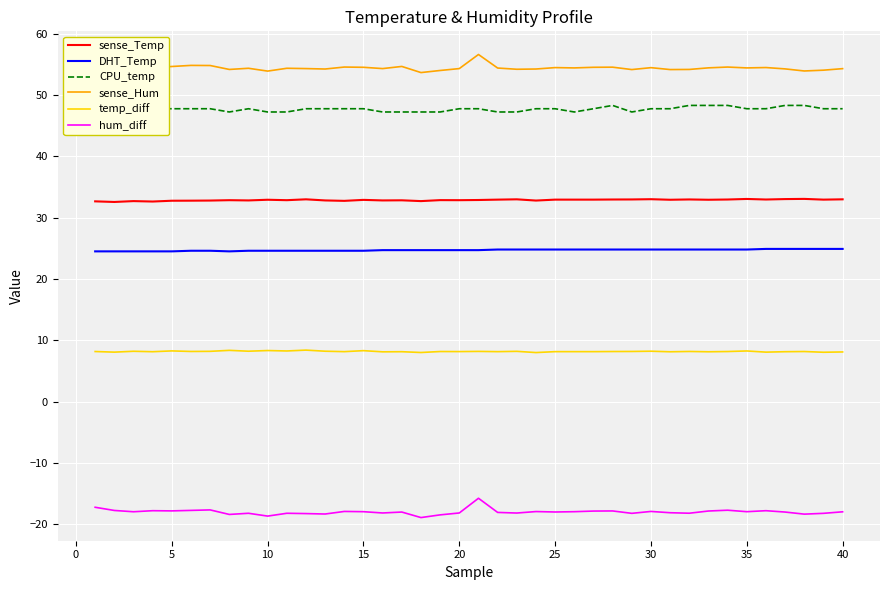

Rank the series by their maximum value, from lowest to highest.

hum_diff, temp_diff, DHT_Temp, sense_Temp, CPU_temp, sense_Hum